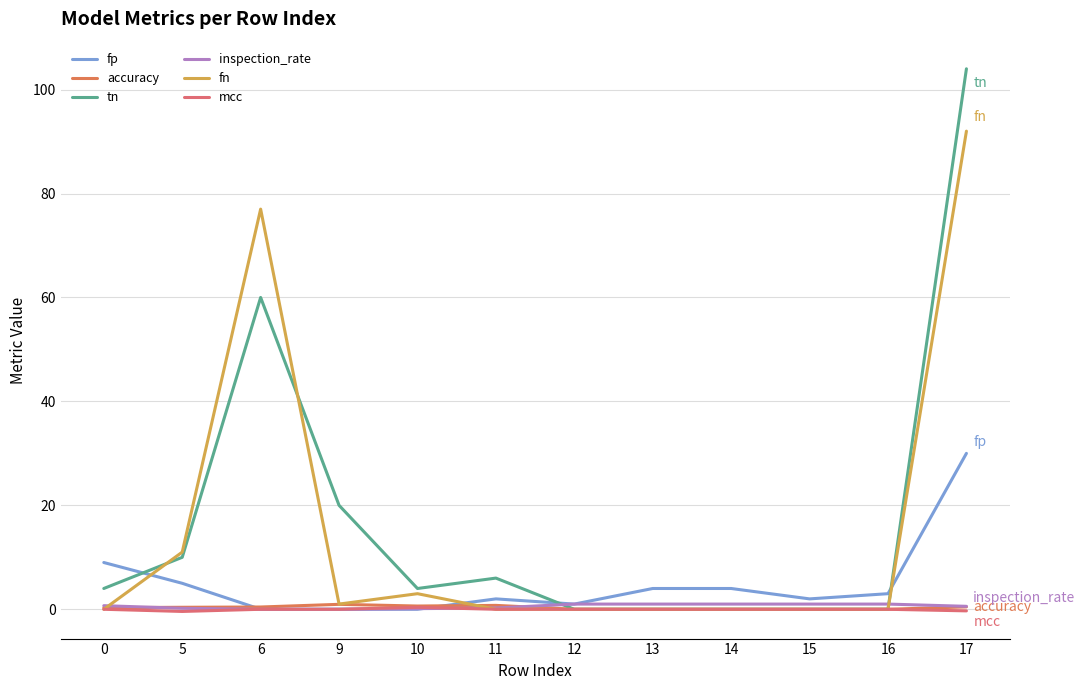

Where is the first local maximum for fn?

6